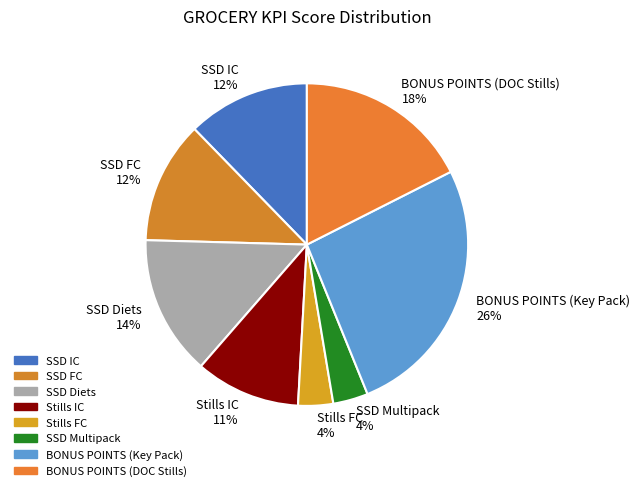

Does SSD Diets represent more than half of the total?

No